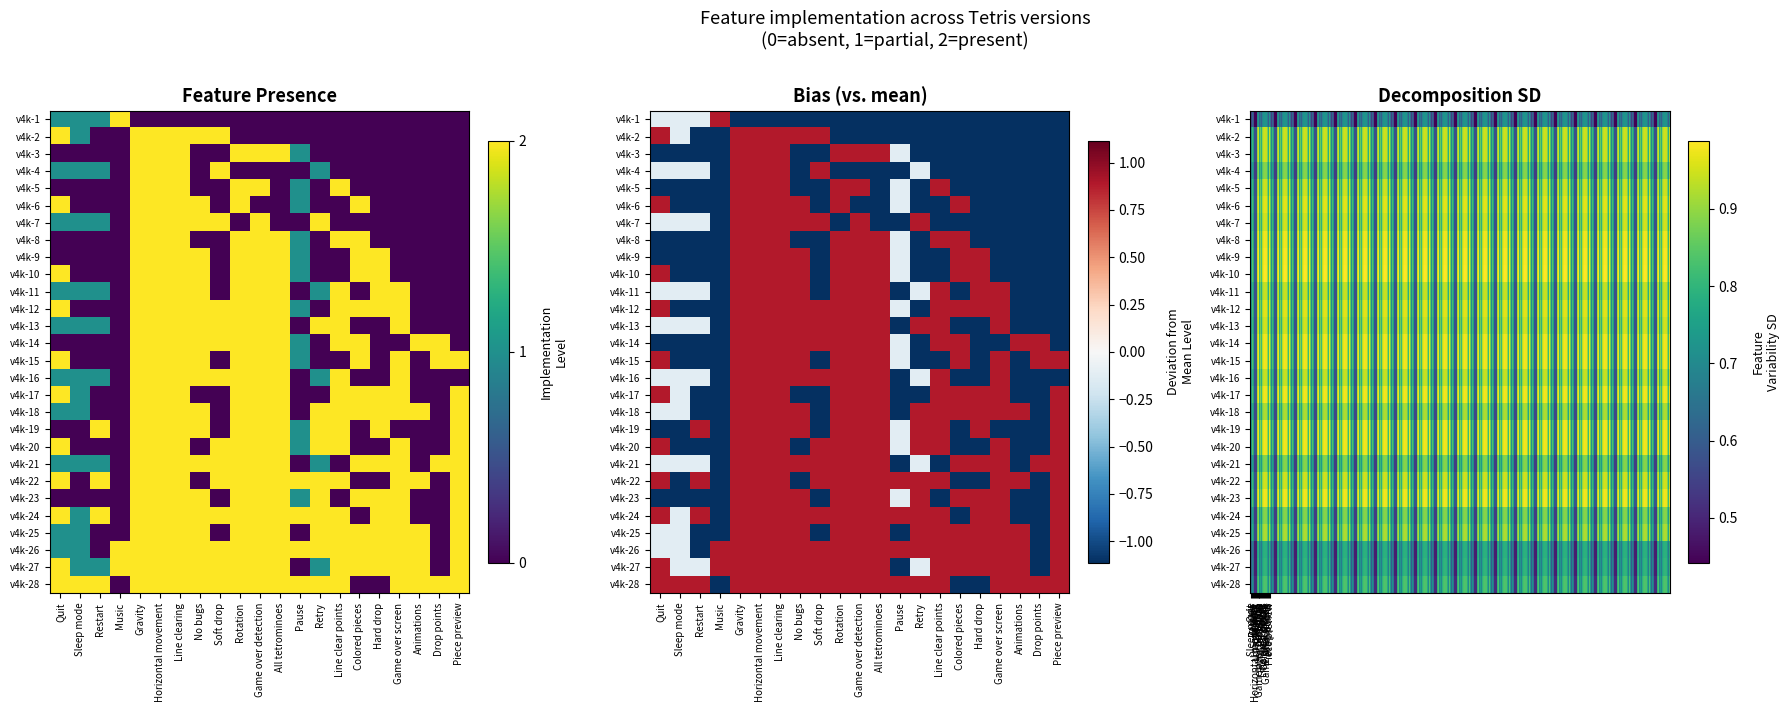

What is the sum of all Line clear points values?

25